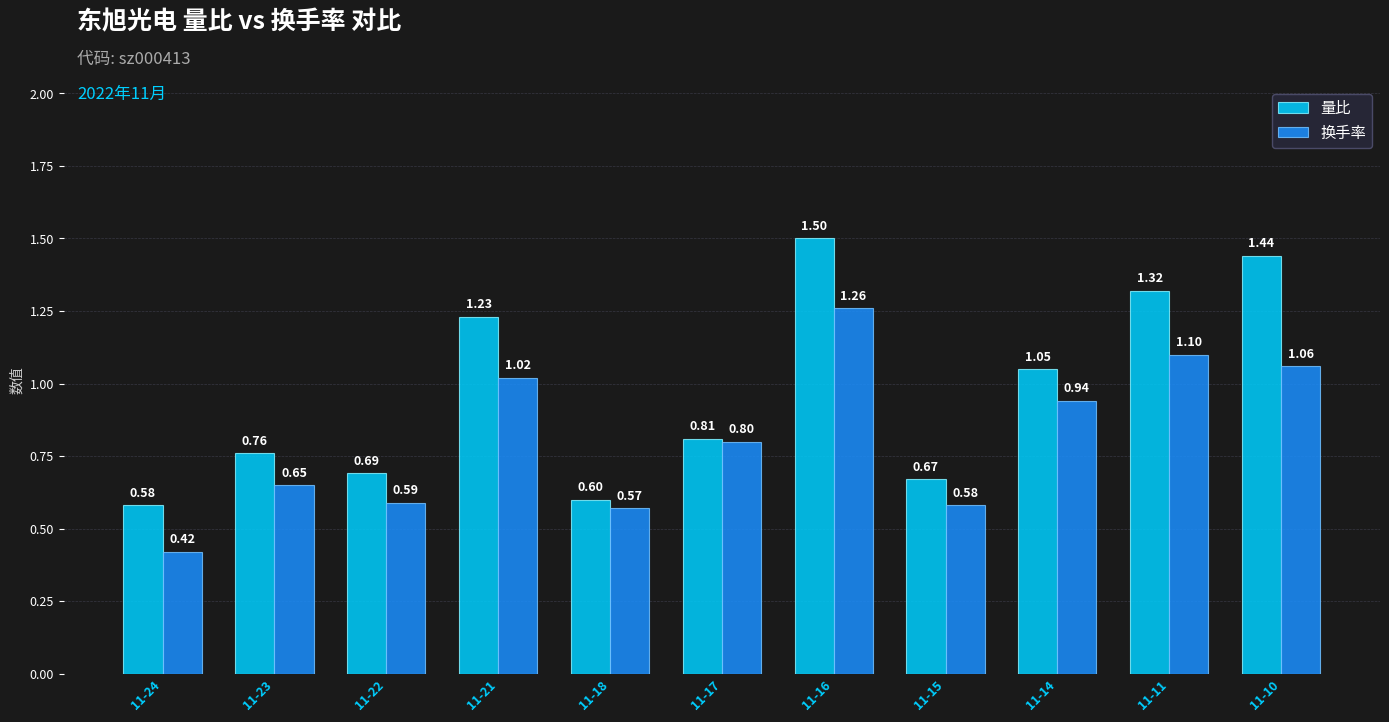

True or false: 换手率 has a value of 1.5 at 11-21.

False